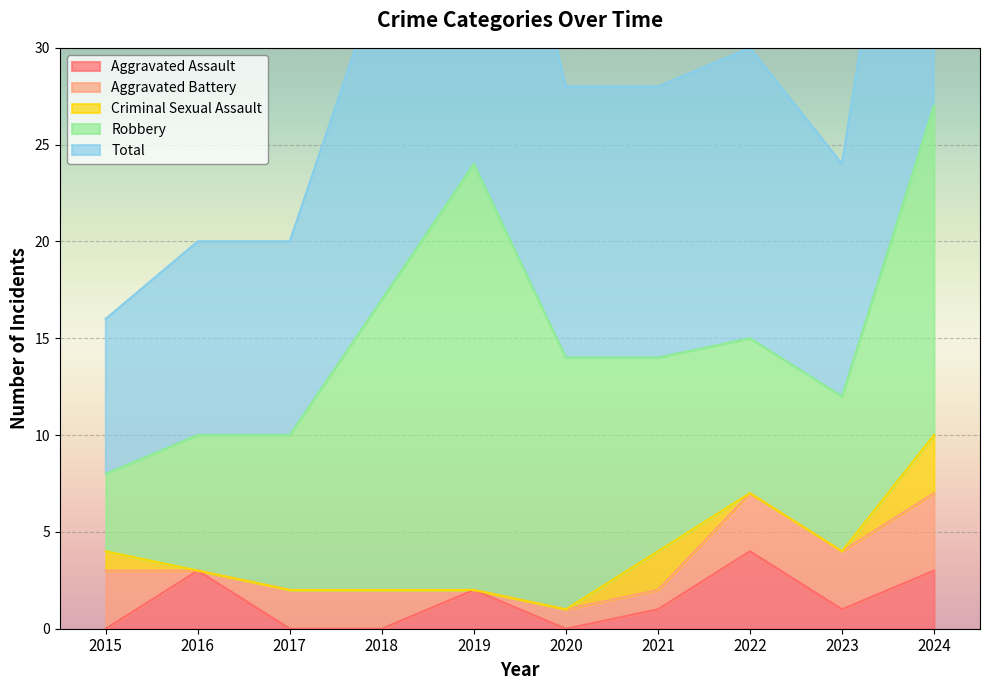

Where do Criminal Sexual Assault and Aggravated Assault first cross each other?

2015 and 2016